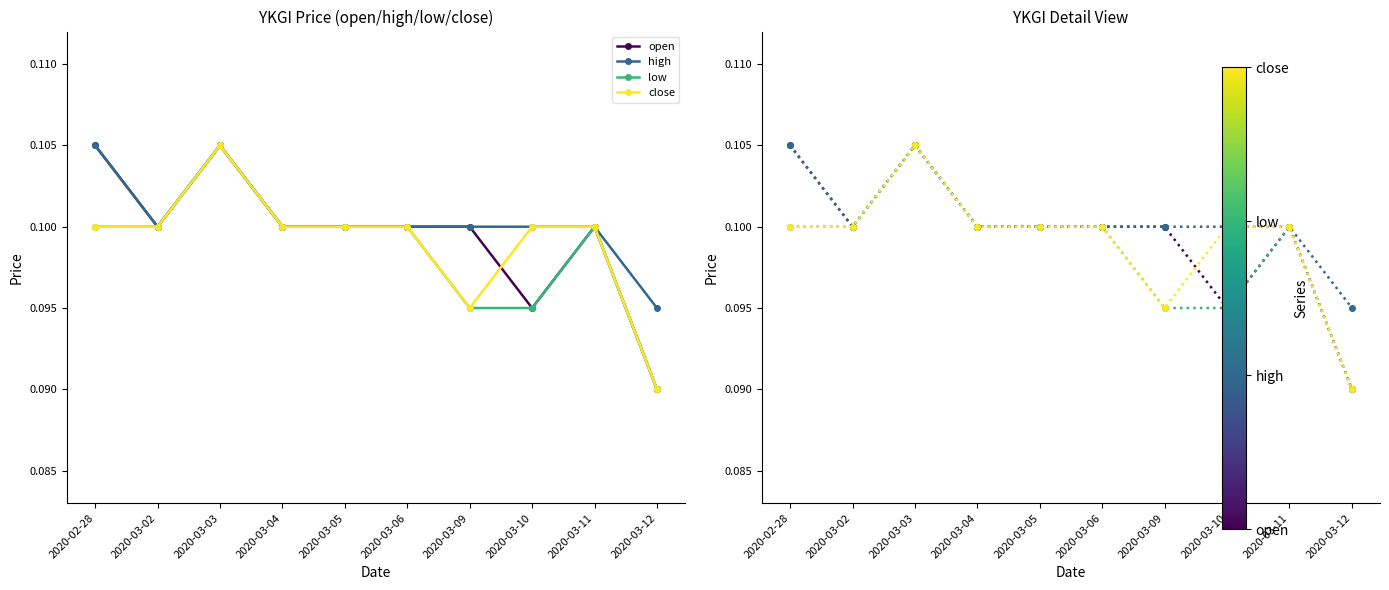

True or false: high has more than 1 points higher than both neighbors.

False